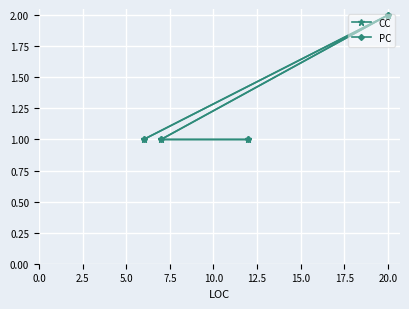

What value does the CC series have at 7.5?

1